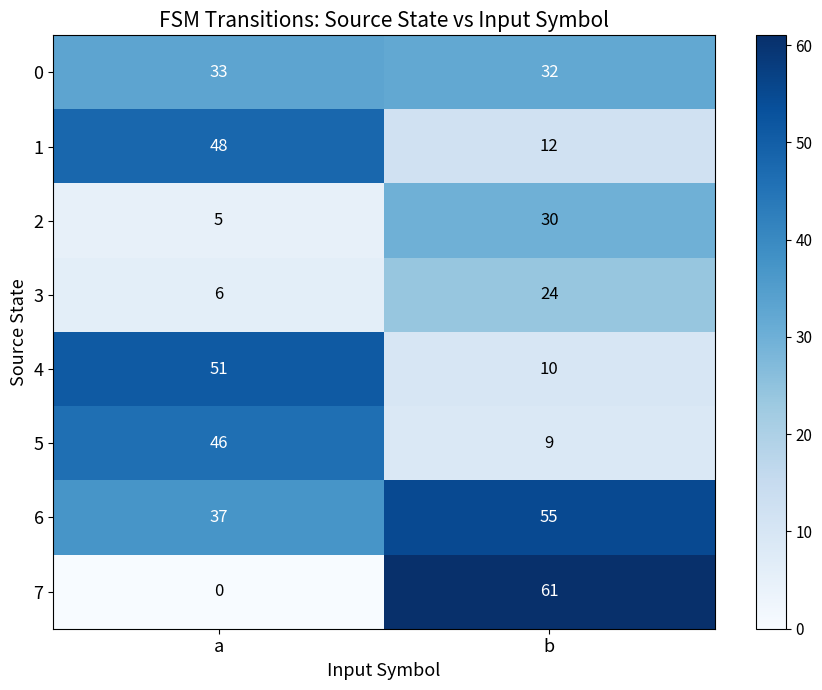

Which series has the largest range (max minus min)?

7